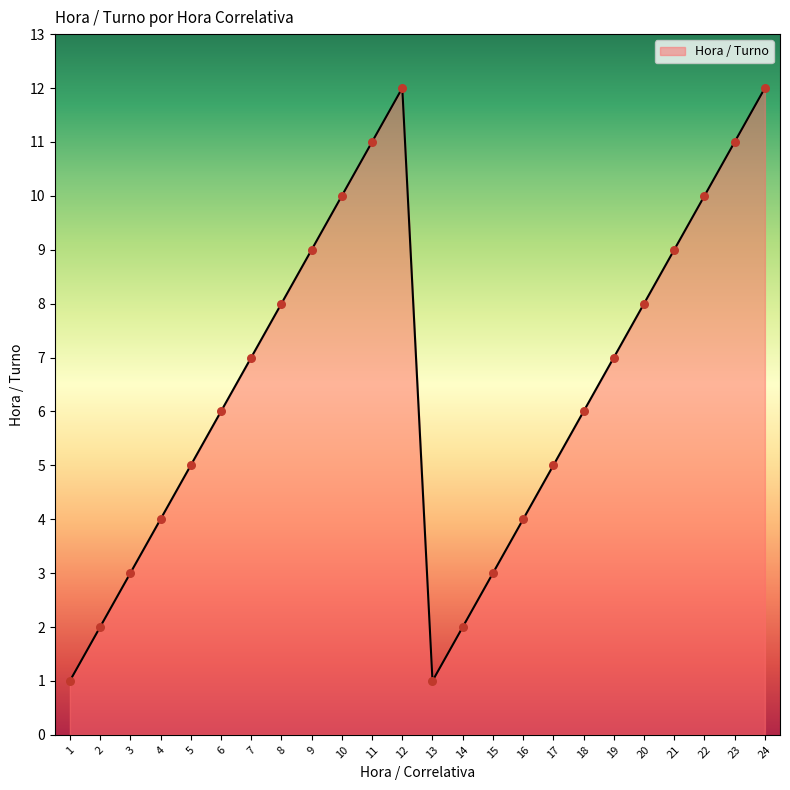

What is the ratio of the value at 7 to the value at 8?

0.9